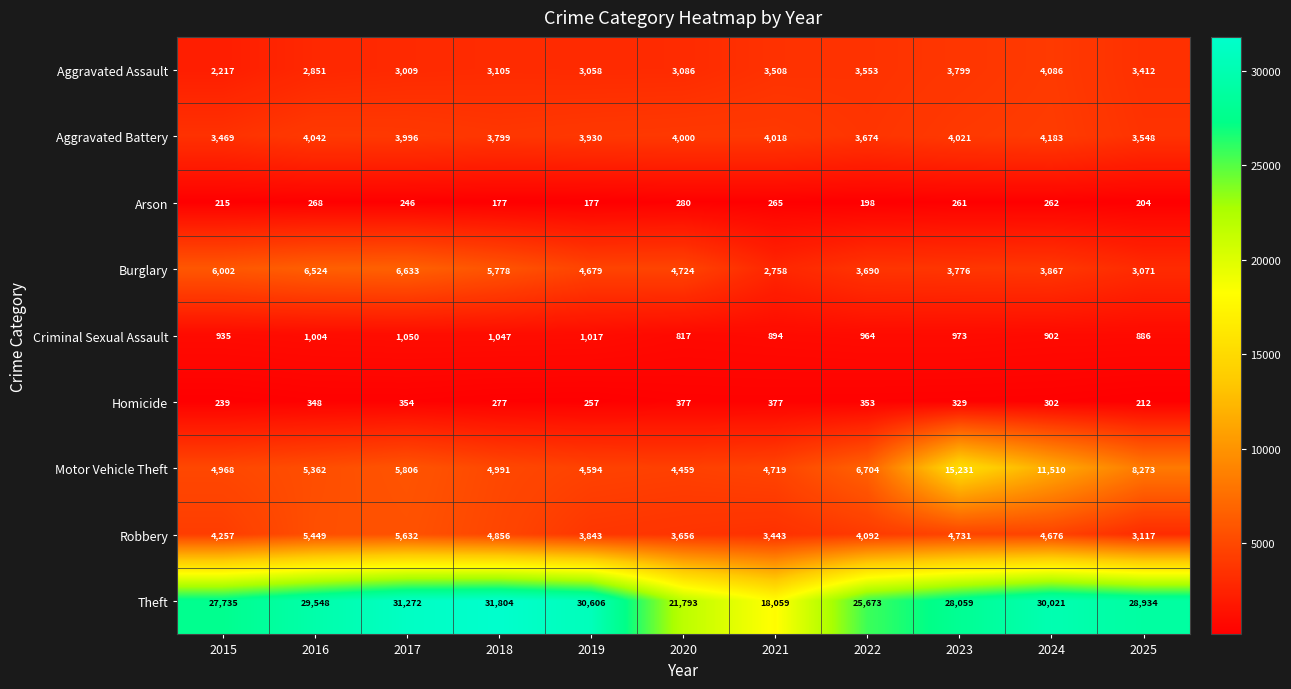

What is the total value across all series at 2019?

52161